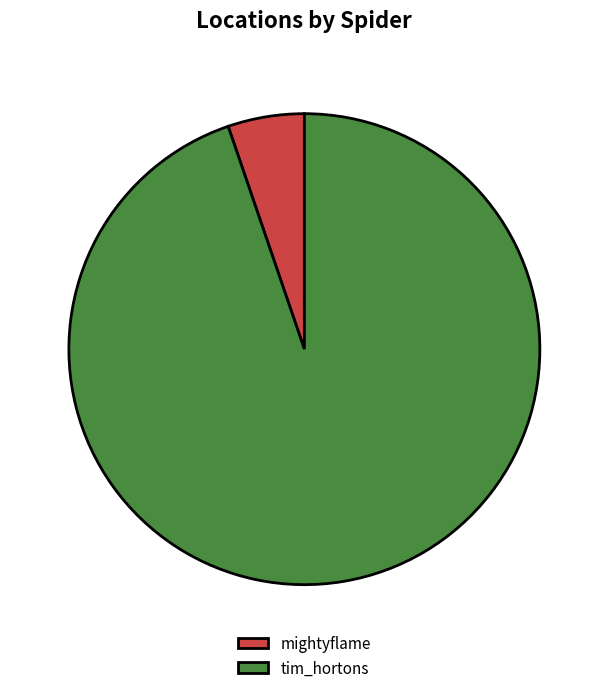

Is the sum of mightyflame and tim_hortons greater than half?

Yes